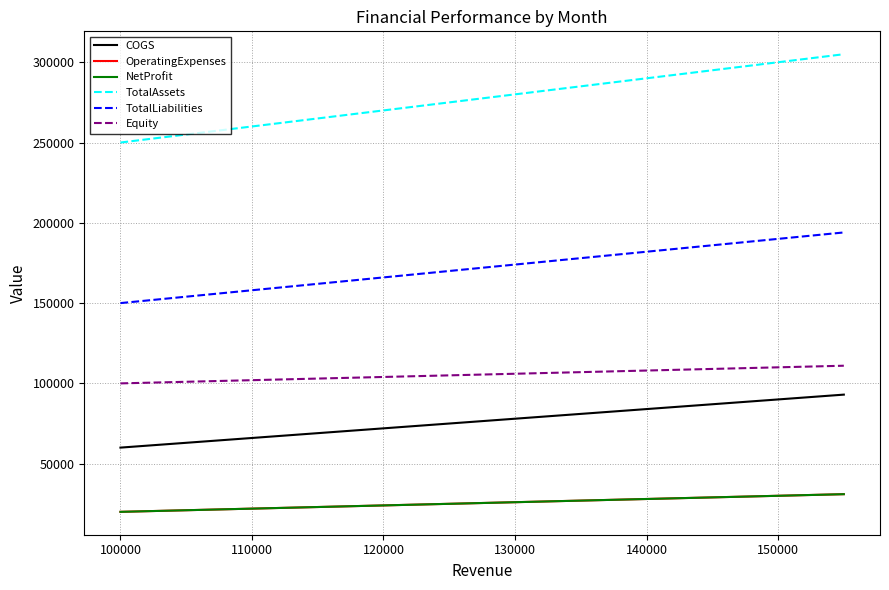

True or false: TotalLiabilities and OperatingExpenses intersect in this chart.

False